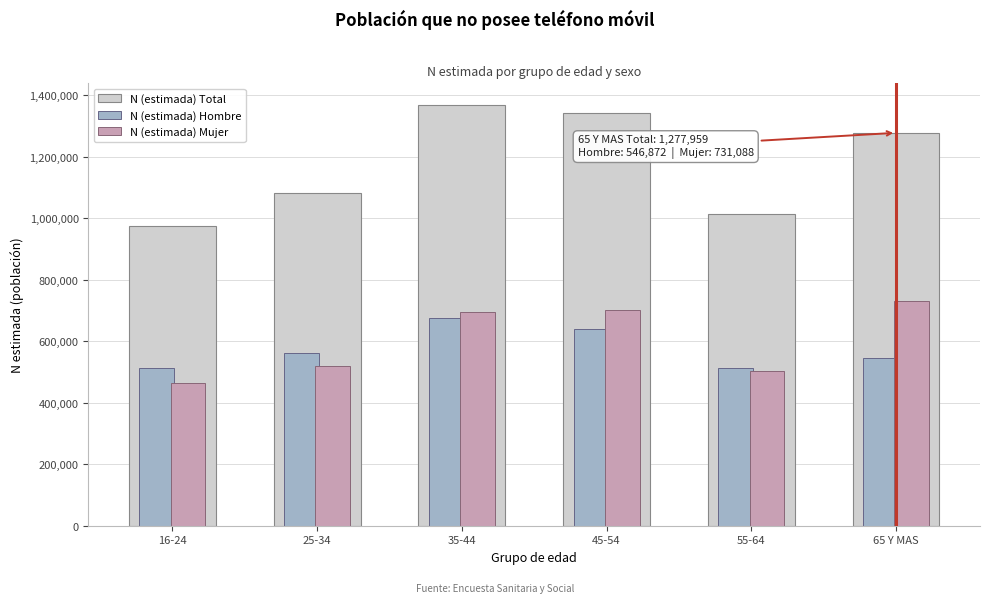

What is the difference between the maximum and second lowest values in the N (estimada) Total series?

355725